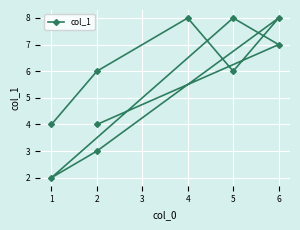

Rank the categories by value from highest to lowest.

4, 6, 5, 6, 2, 5, 1, 2, 2, 1